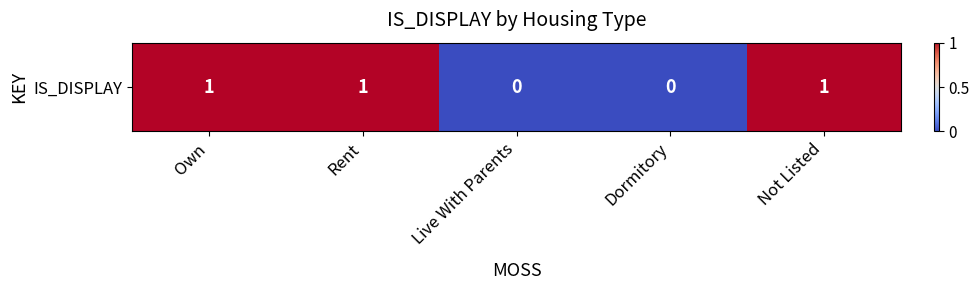

Reading right to left, extract all data points from this chart.

Not Listed=1	Dormitory=0	Live With Parents=0	Rent=1	Own=1